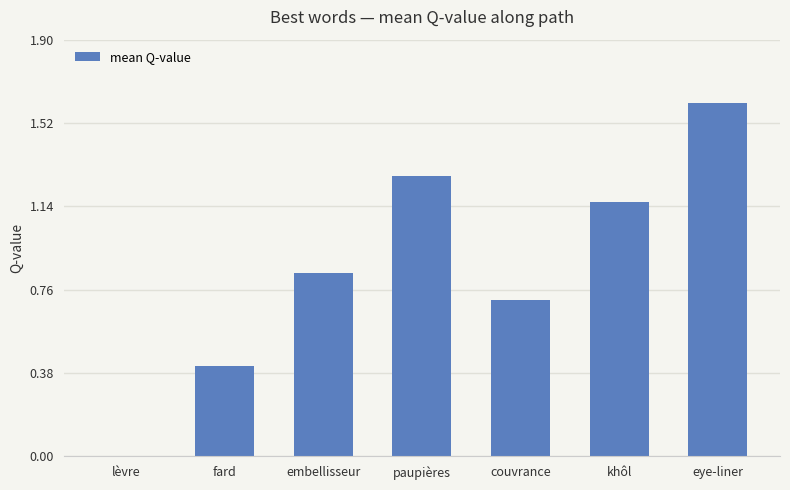

How many positive values are there?

6